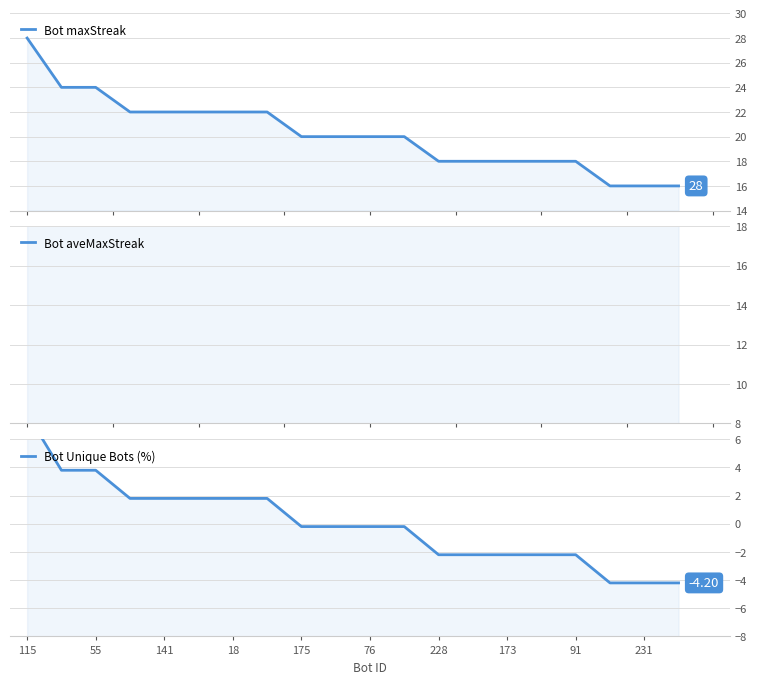

What is the greatest value displayed?

28.0